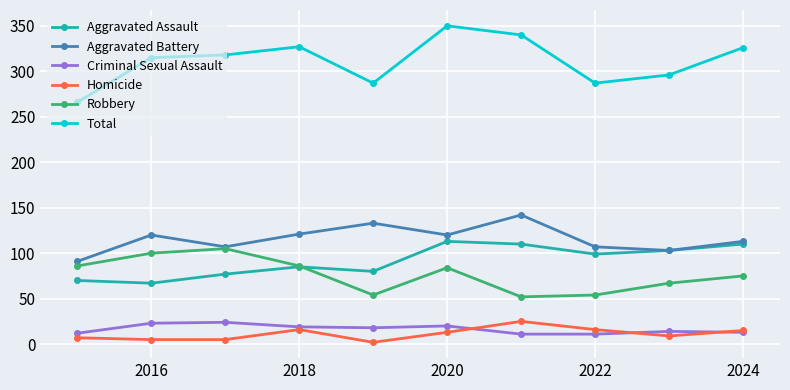

What is the maximum value shown in the chart?

350